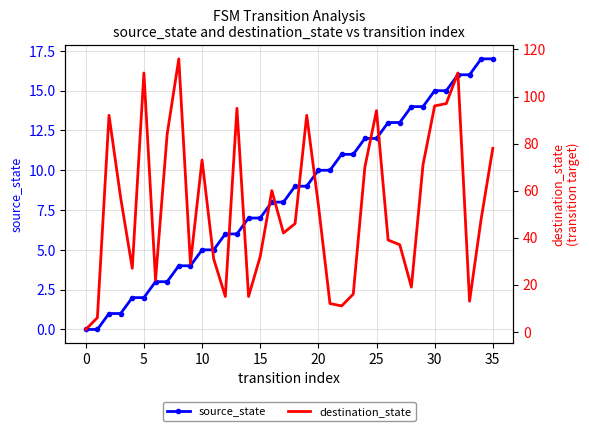

How many interior local peaks does the destination_state series have?

9